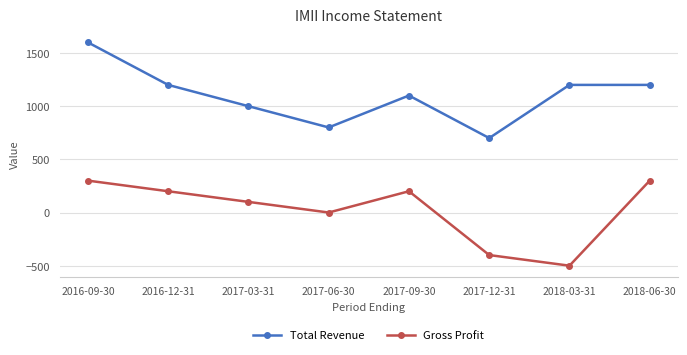

What position from the left is 2016-09-30?

1